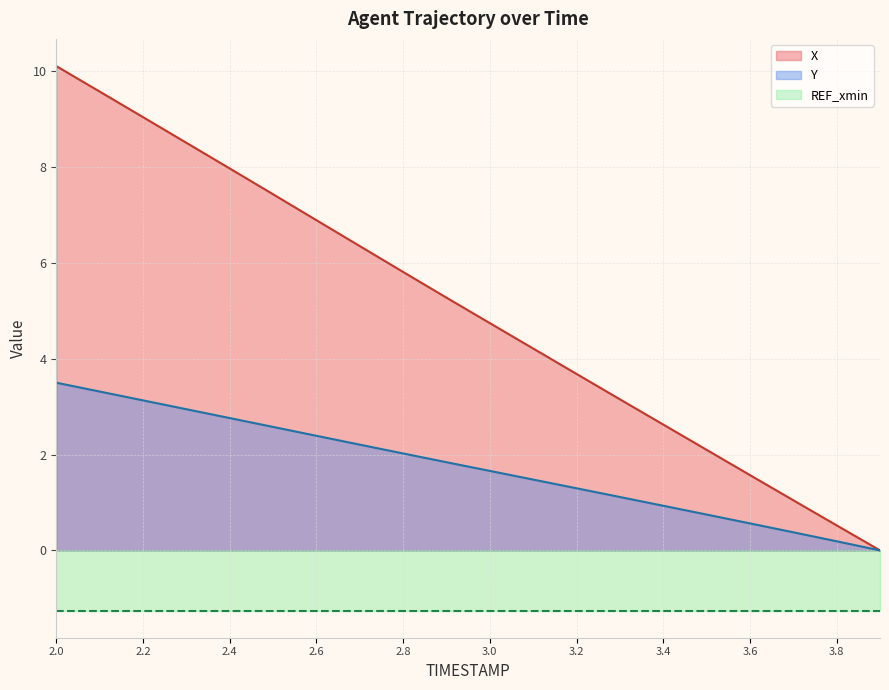

Count the number of categories in the chart.

20